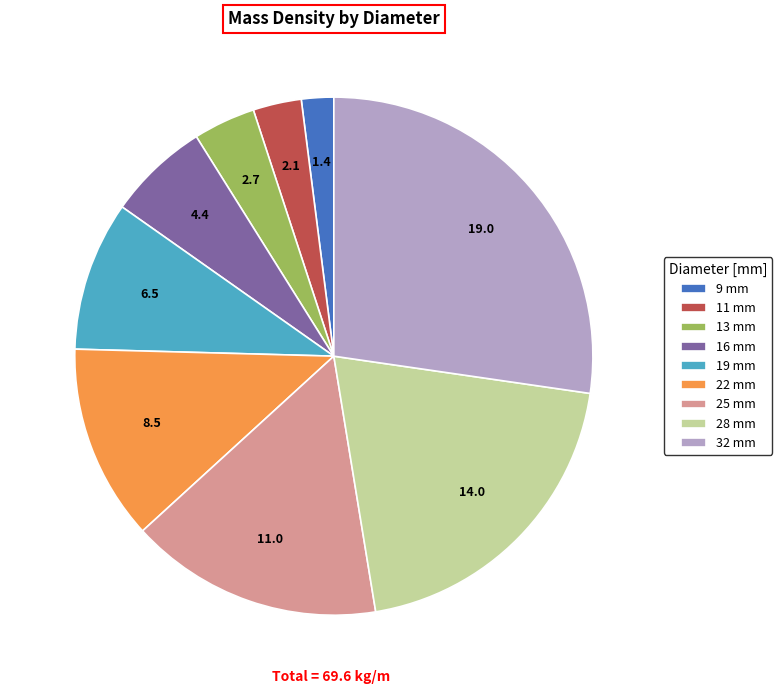

Does any single category account for the majority?

No